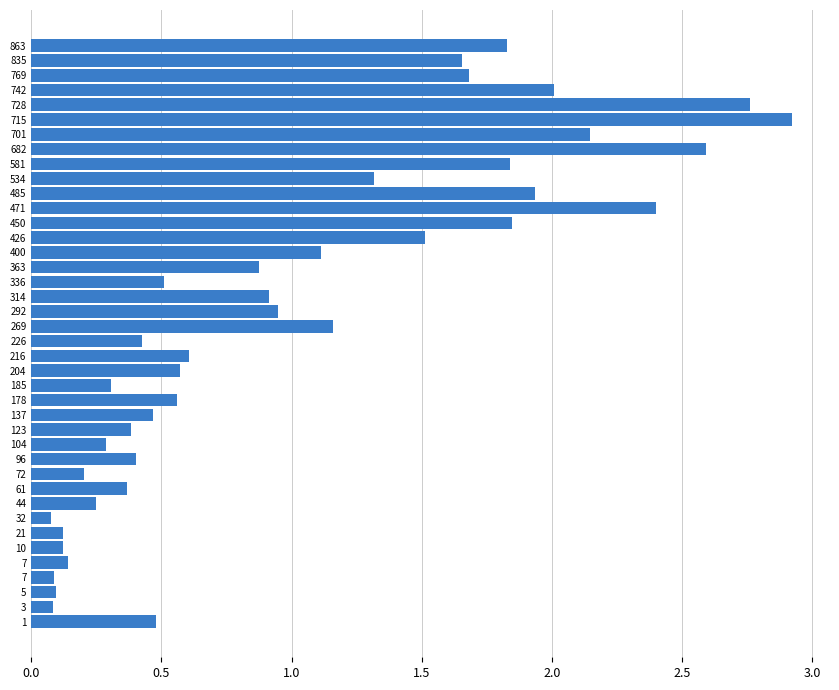

Does the chart contain stacked bars?

No